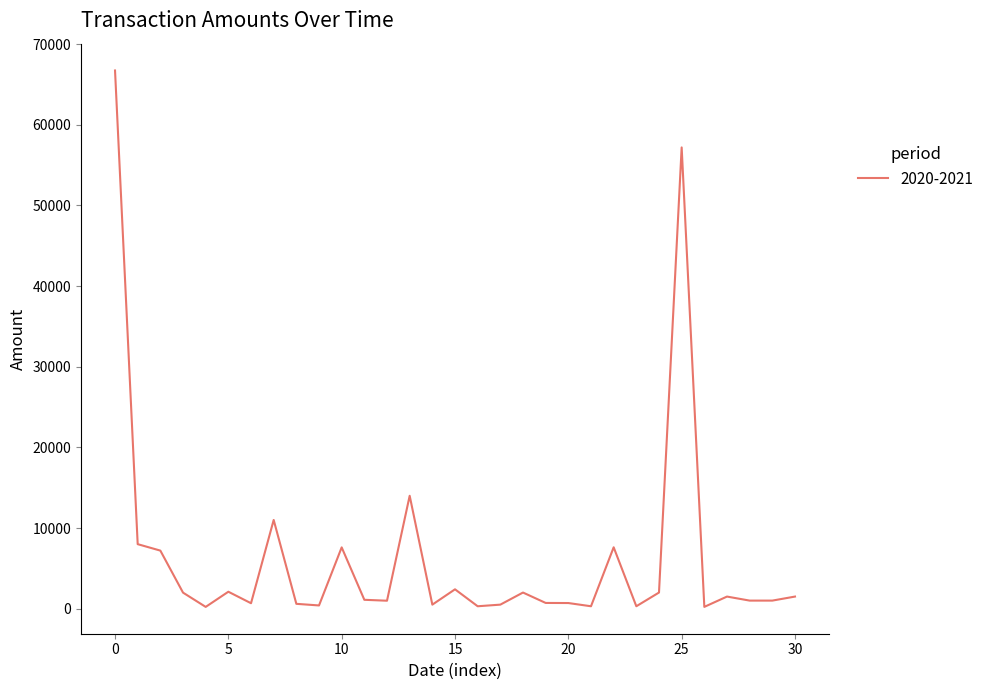

What is the maximum value shown in the chart?

66741